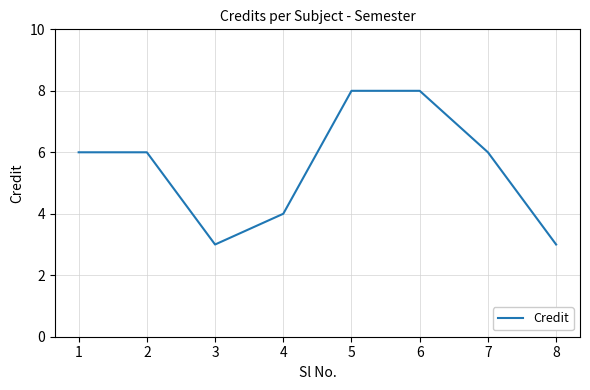

How many categories are shown in the chart?

8